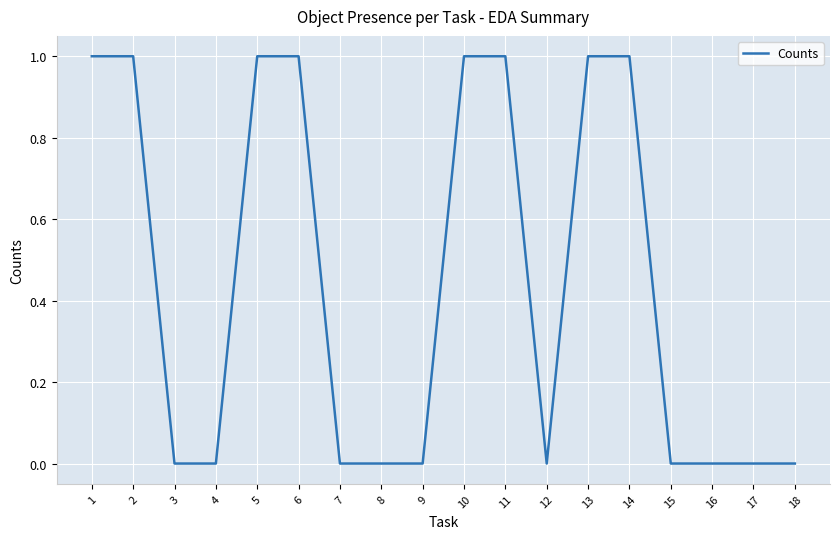

Reading left to right, extract all data points from this chart.

1	1	0	0	1	1	0	0	0	1	1	0	1	1	0	0	0	0